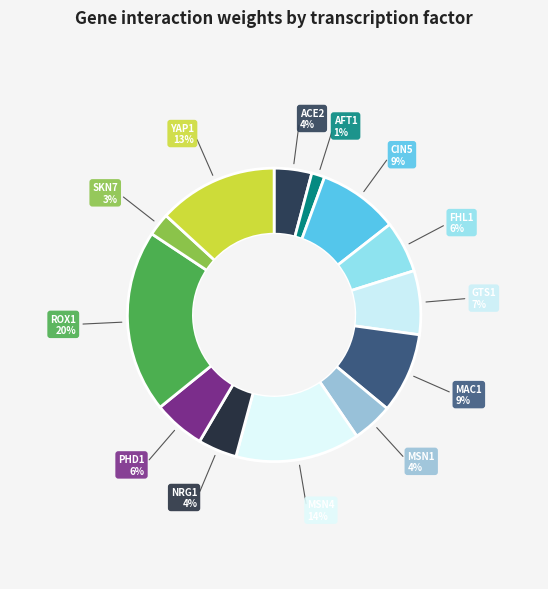

Is it true that PHD1 is 6% of the pie?

True